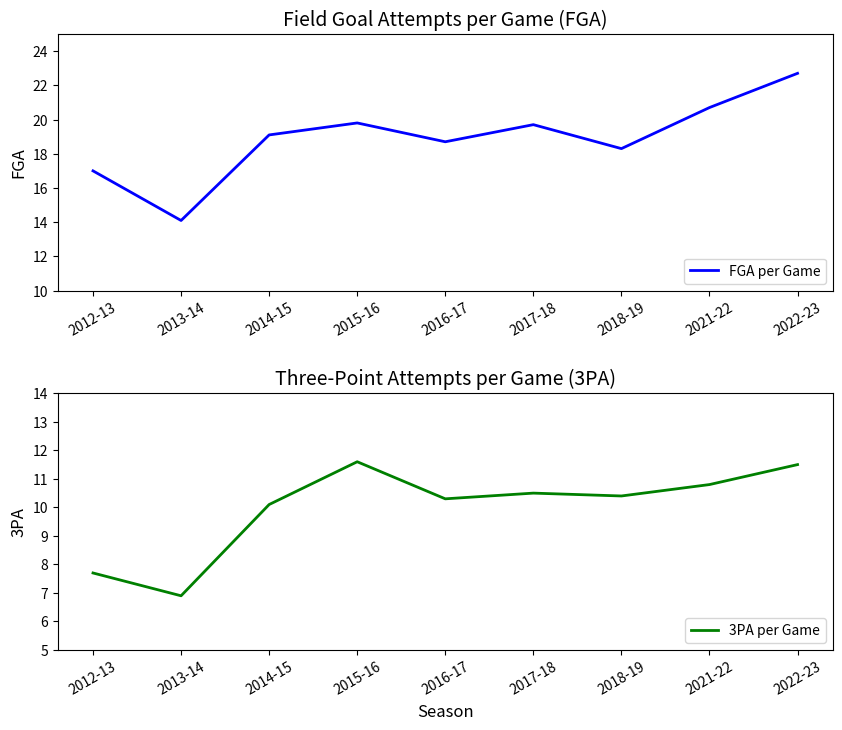

Rank the series by their maximum value, from highest to lowest.

FGA per Game, 3PA per Game